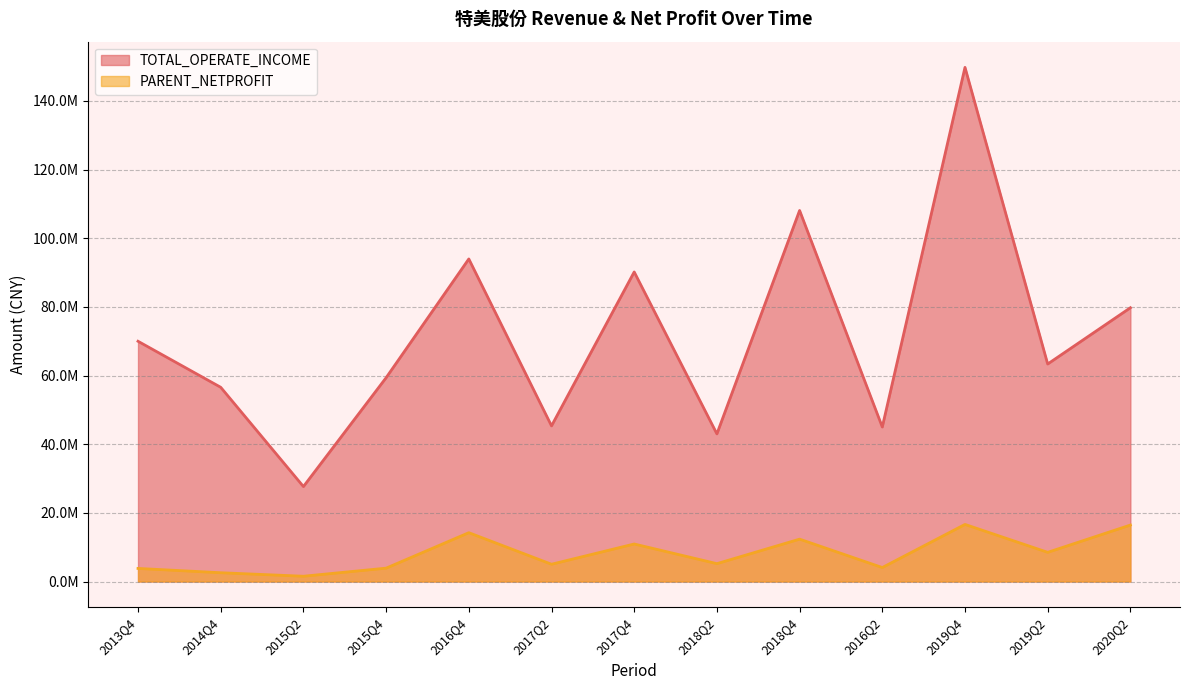

In PARENT_NETPROFIT, how many points are lower than both neighbors (excluding endpoints)?

5